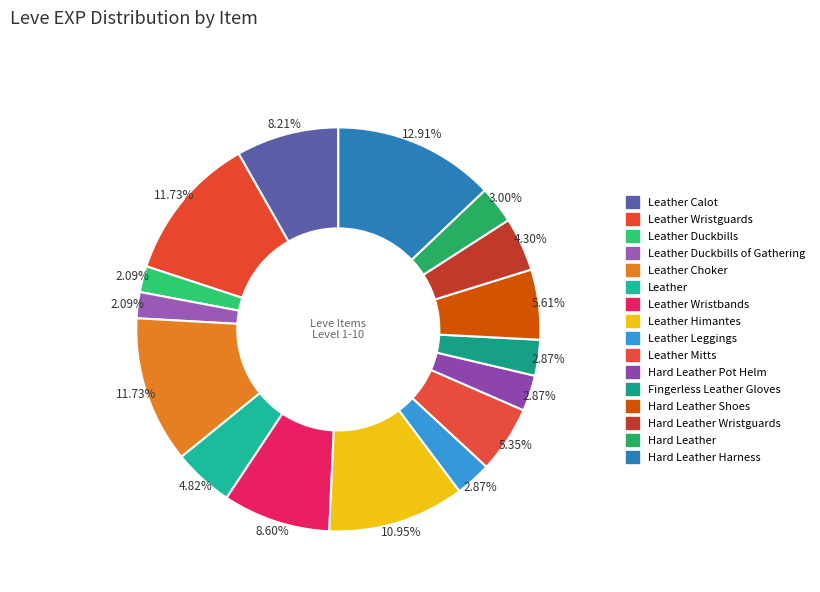

How many segments does this pie chart have?

16